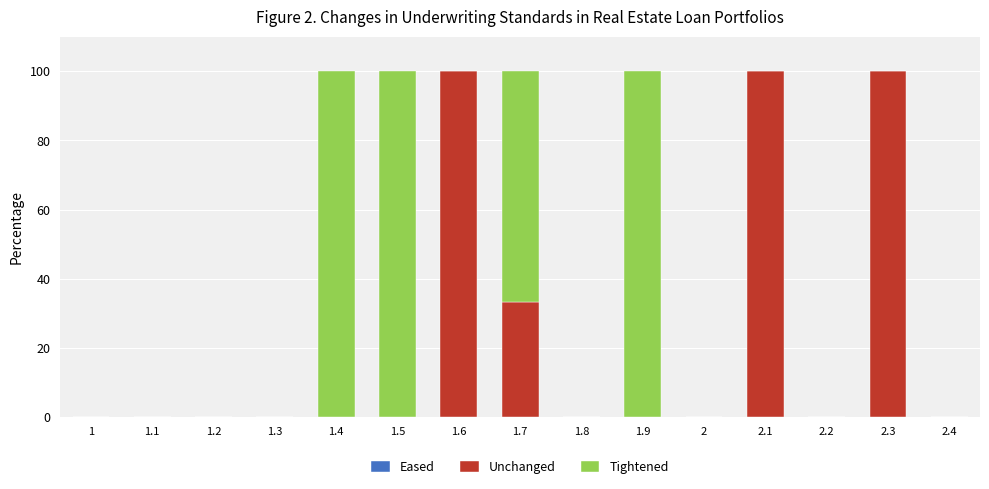

How many distinct data groups are displayed?

2